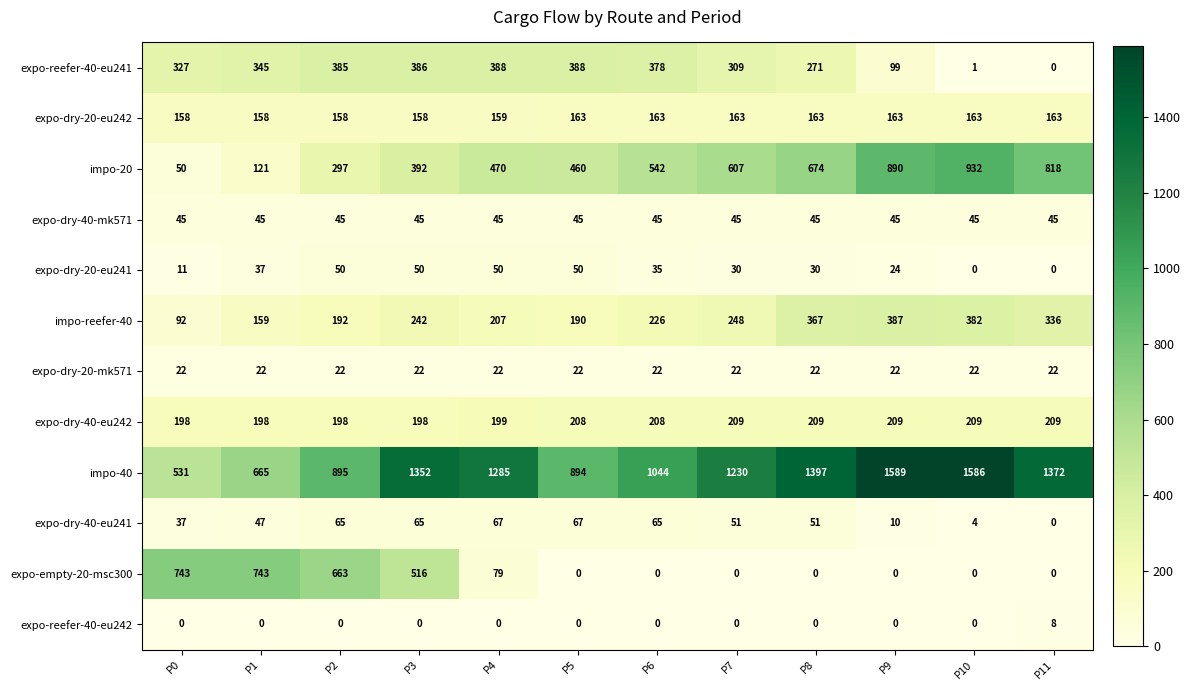

Which series has the largest total across all categories?

impo-40